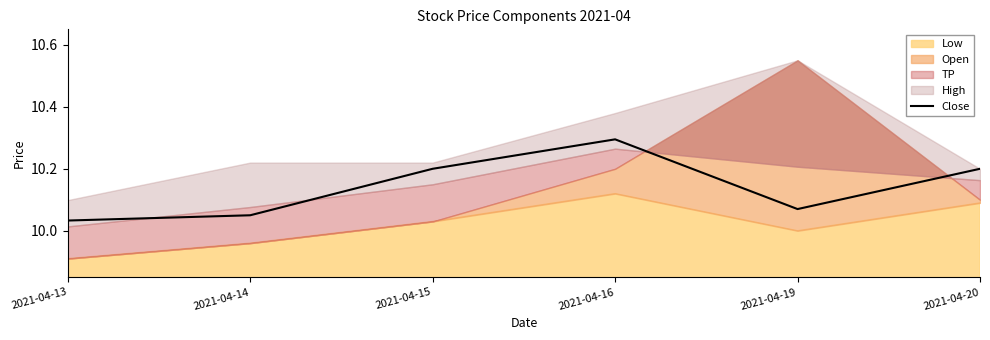

The value of Close at 2021-04-15 is 10.2. True or false?

True